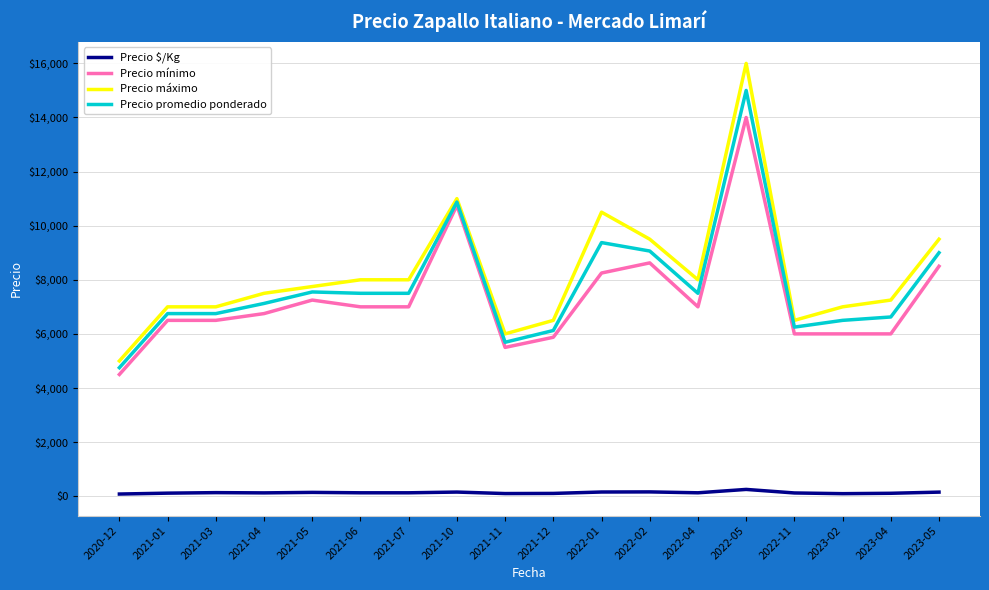

True or false: Precio mínimo has more than 0 points higher than both neighbors.

True